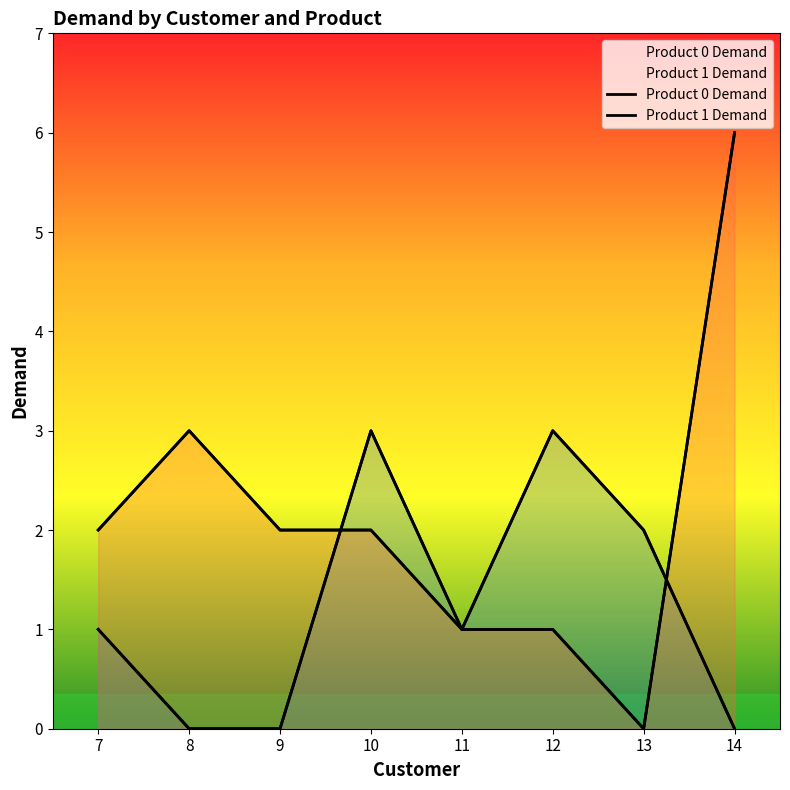

How many intersections are there between Product 0 Demand and Product 1 Demand?

2